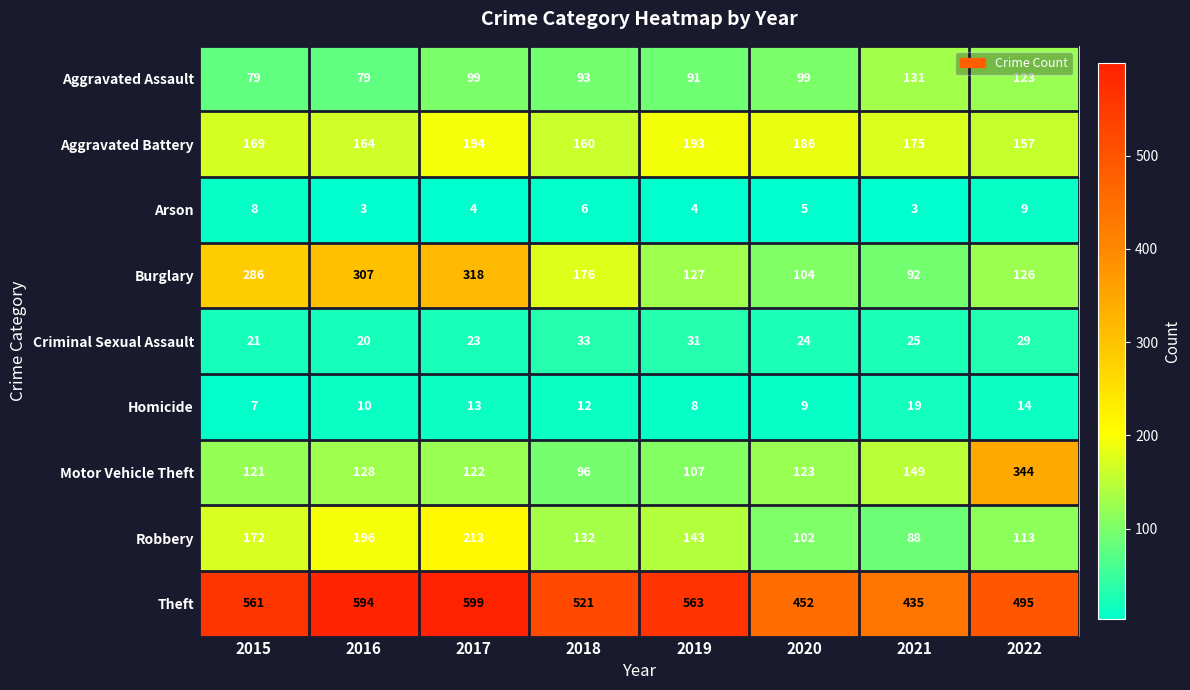

What is the sum of the Aggravated Assault values at 2019 and 2017?

190